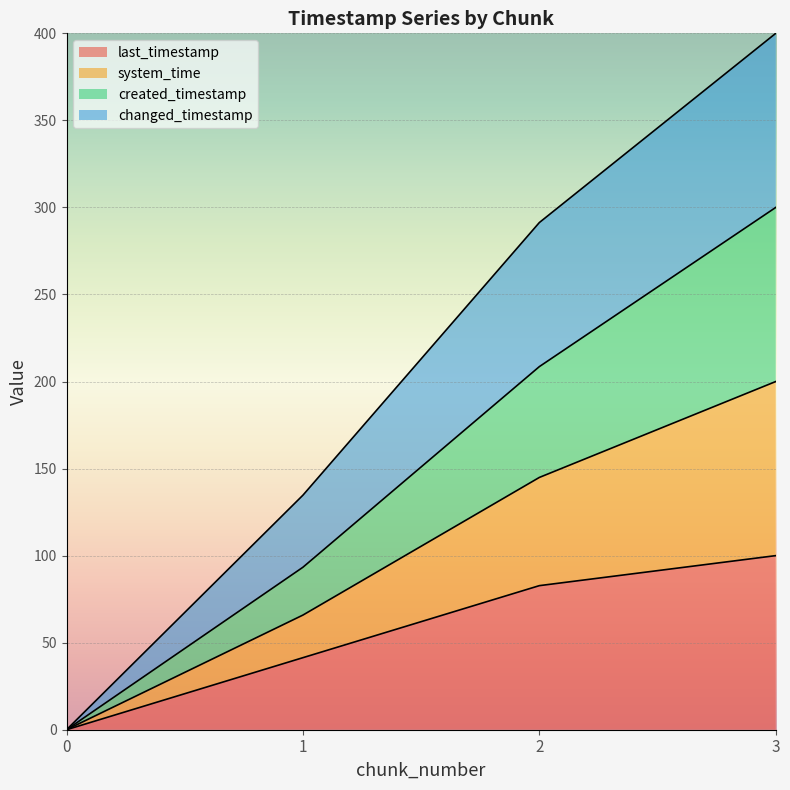

True or false: last_timestamp and system_time intersect in this chart.

False